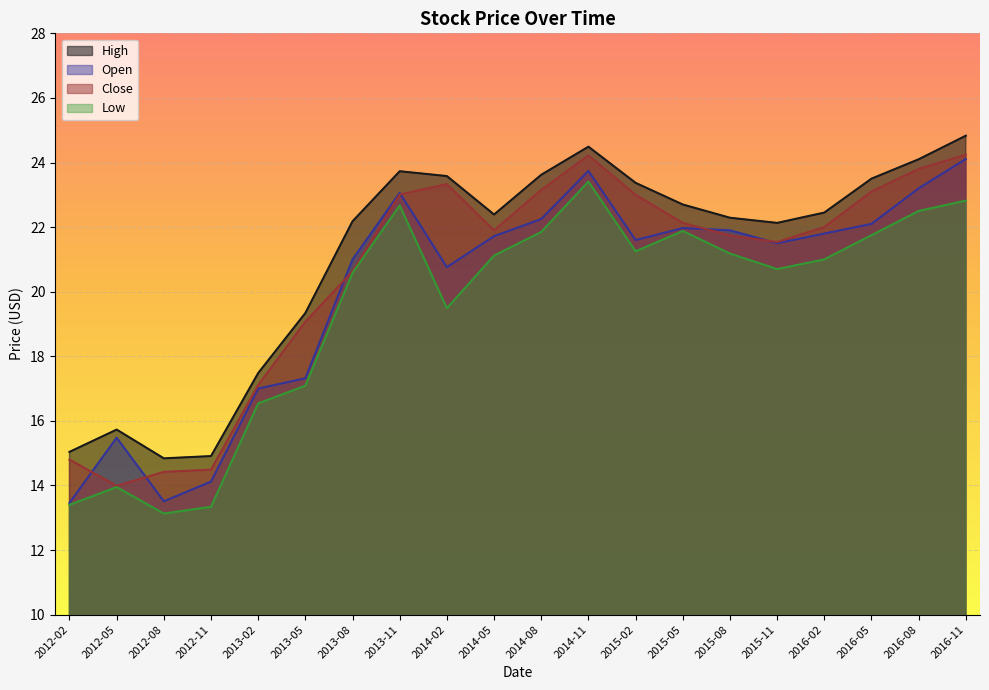

Which series changed the most between 2013-05 and 2014-08?

Open